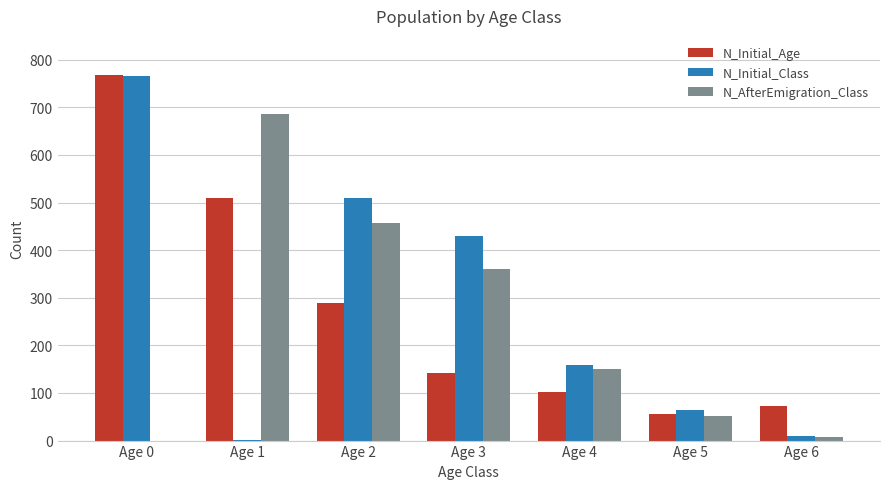

Where is N_AfterEmigration_Class nearest to the value 343?

Age 3